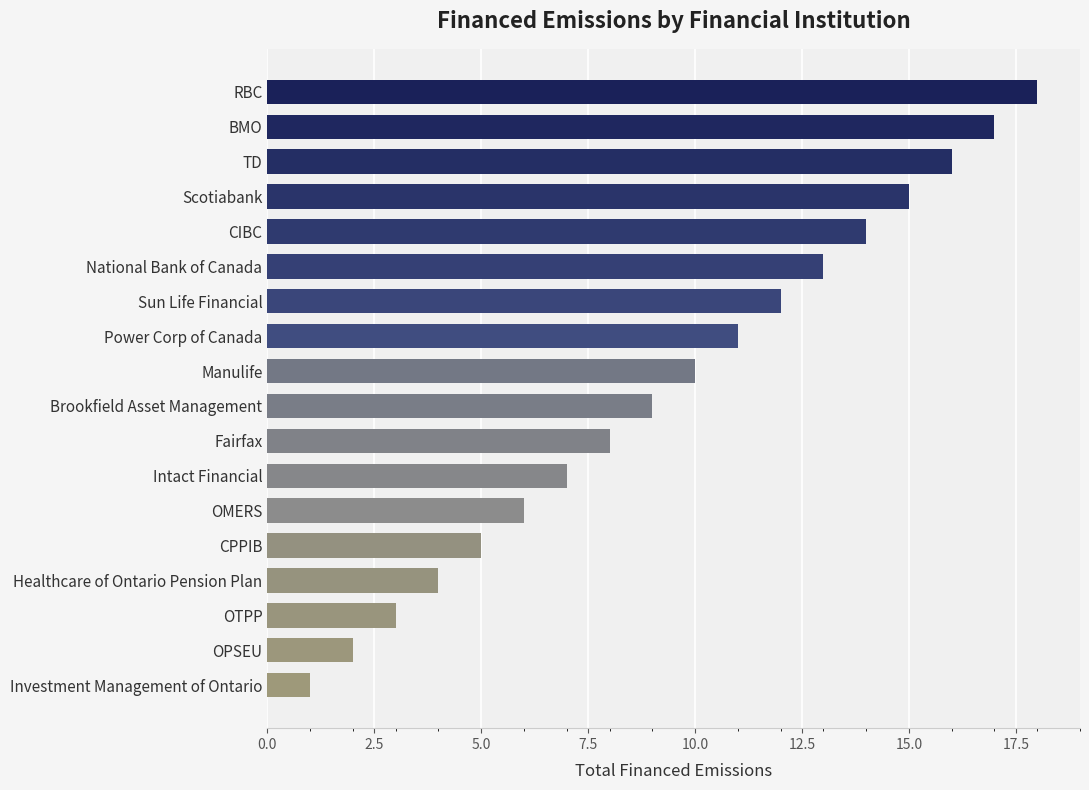

Is it true that the value at Intact Financial is 7?

True